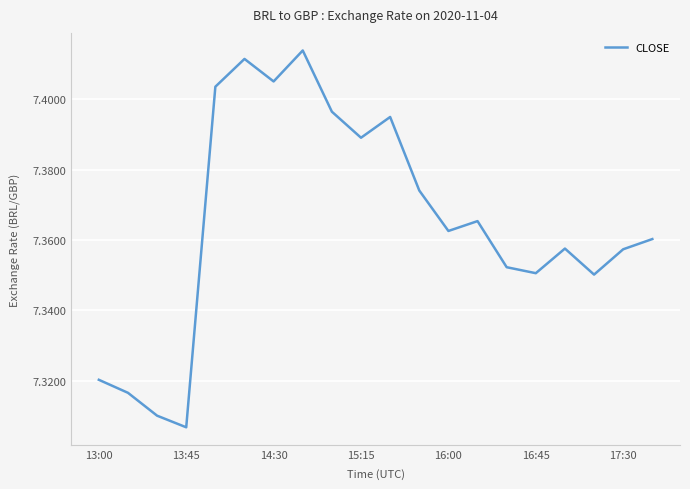

What is the sum of all values?

147.3